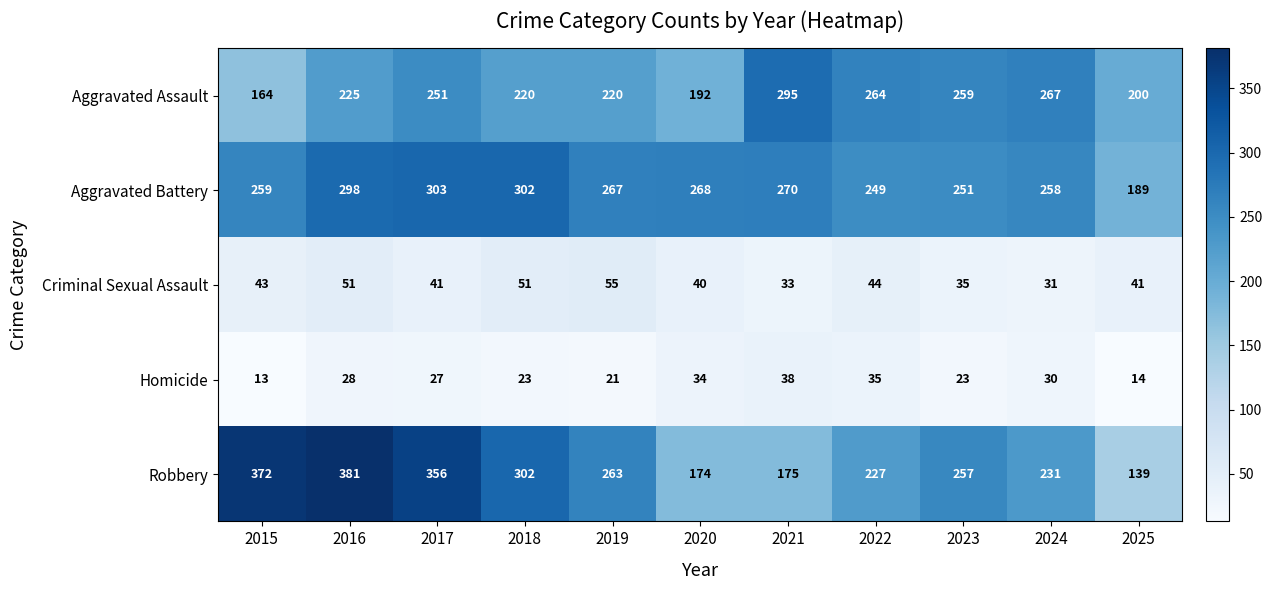

How many values in the Robbery series are below 257?

5